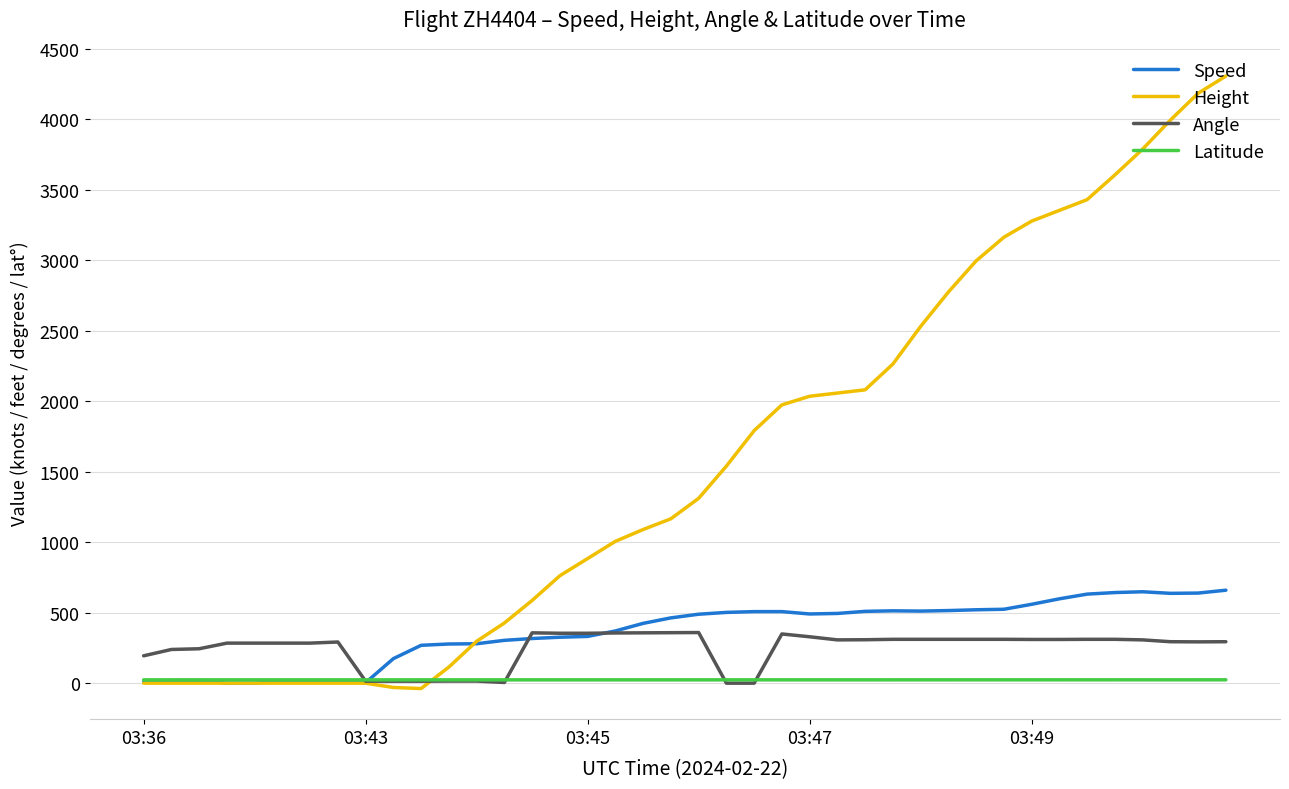

What is the difference between the maximum and minimum values in the Latitude series?

0.4